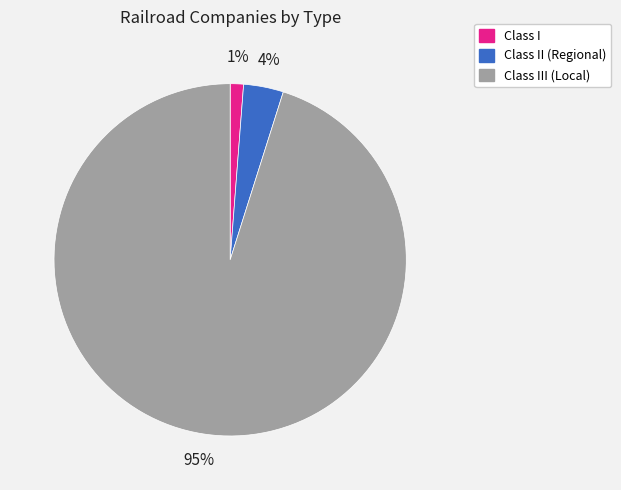

Which has a higher value, Class II (Regional) or Class I?

Class II (Regional)